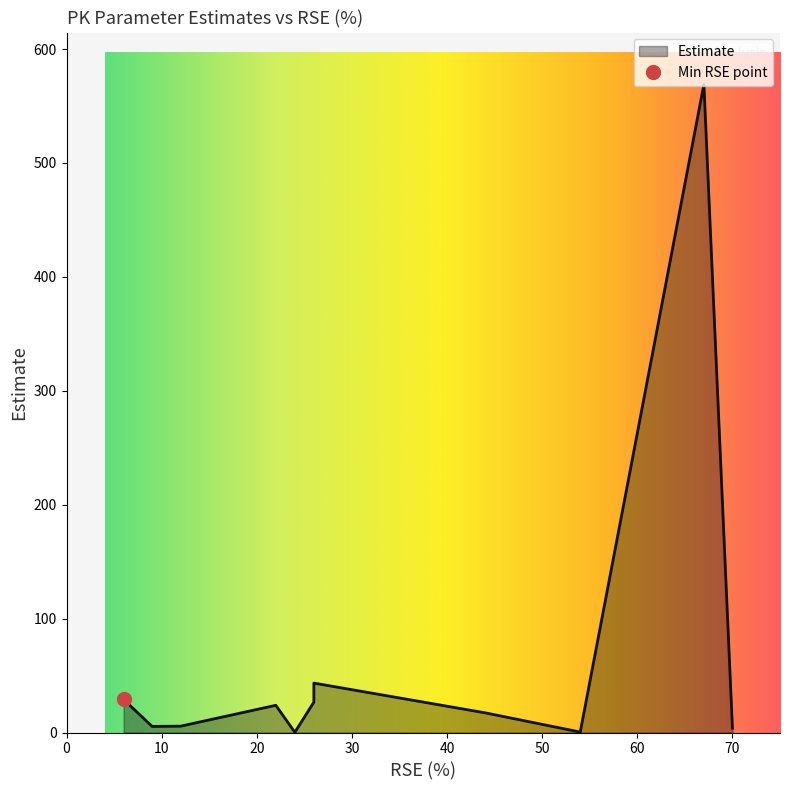

What is the sum of the values at 67 and 22?

592.9